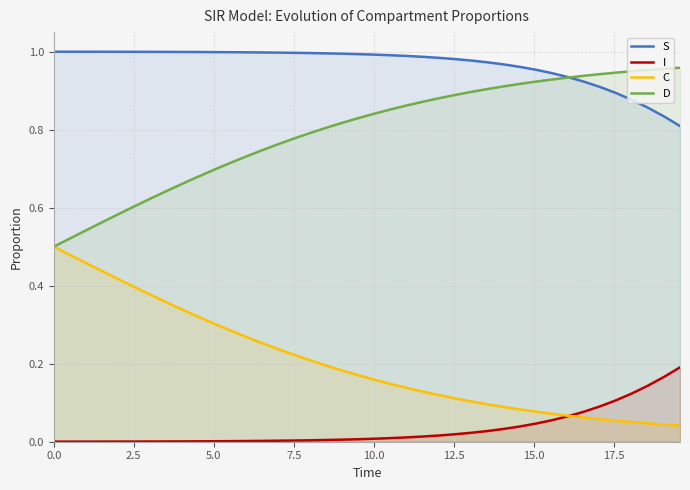

True or false: S and C cross at least once.

False